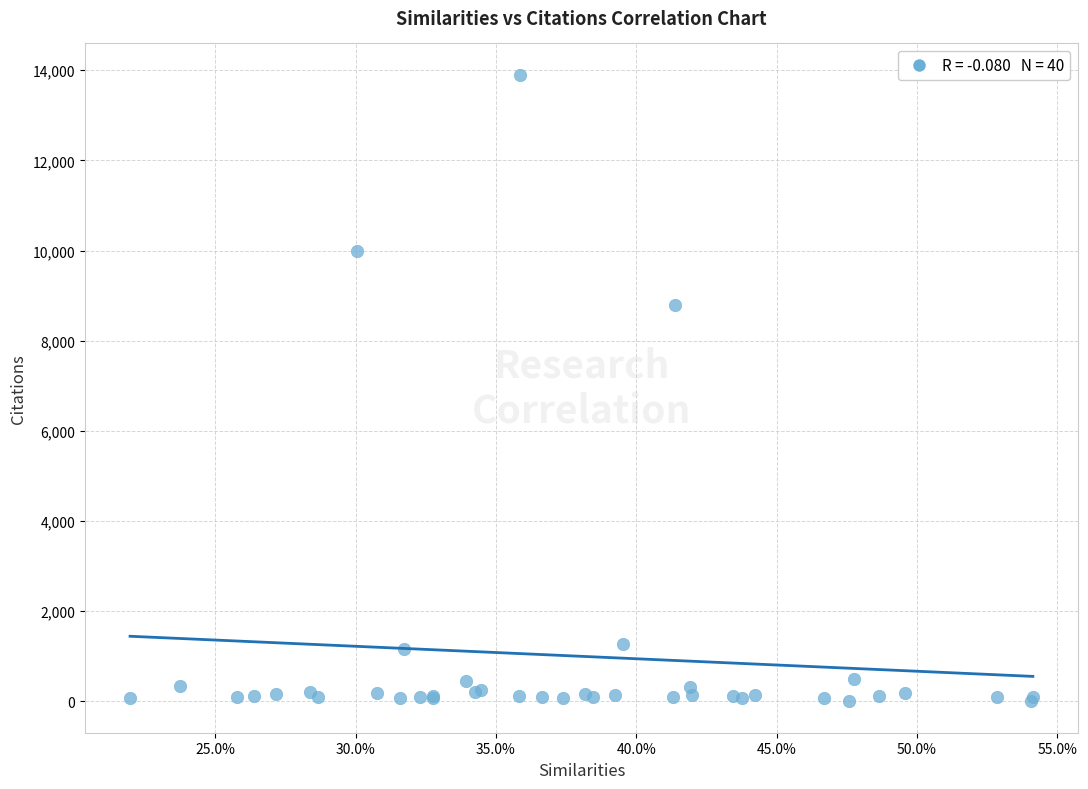

What Y value in the scatter plot is closest to 6949?

8795